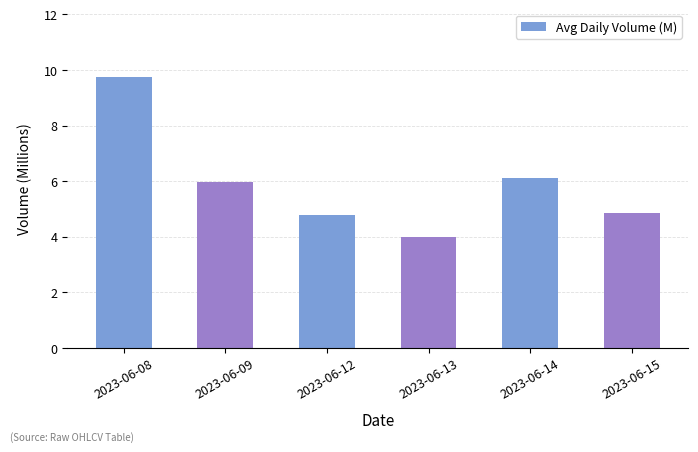

Approximately how many times larger is the value at 2023-06-14 compared to 2023-06-13?

1.5